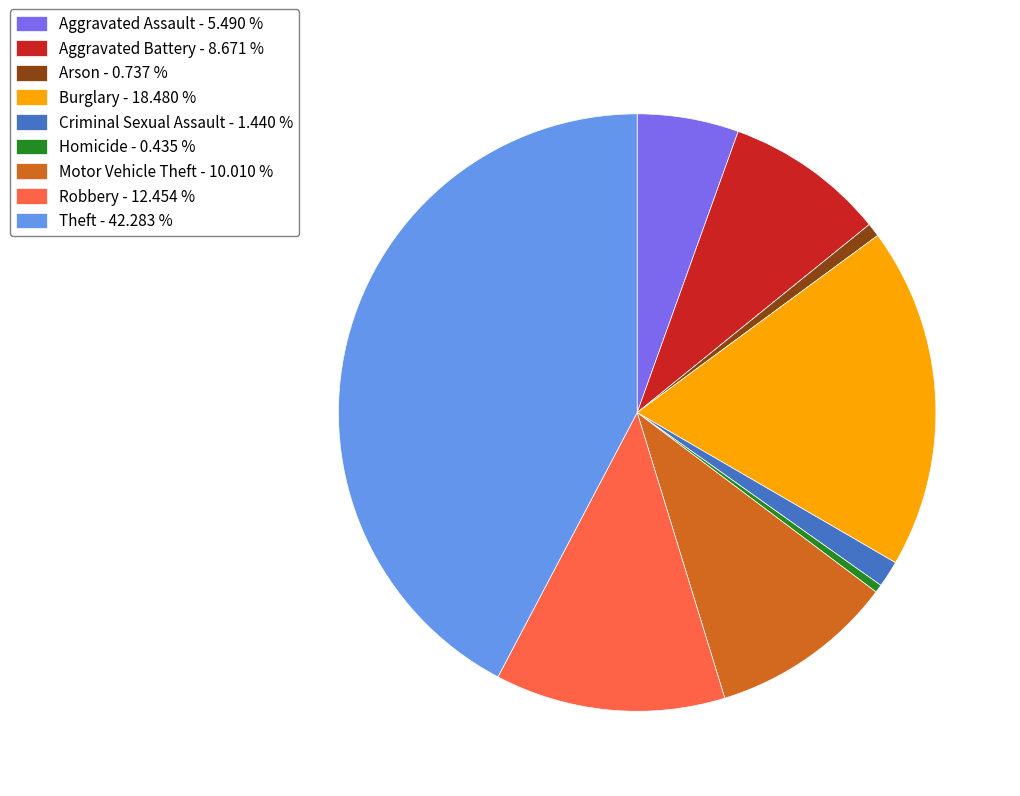

Is there any slice that represents more than half of the pie?

No